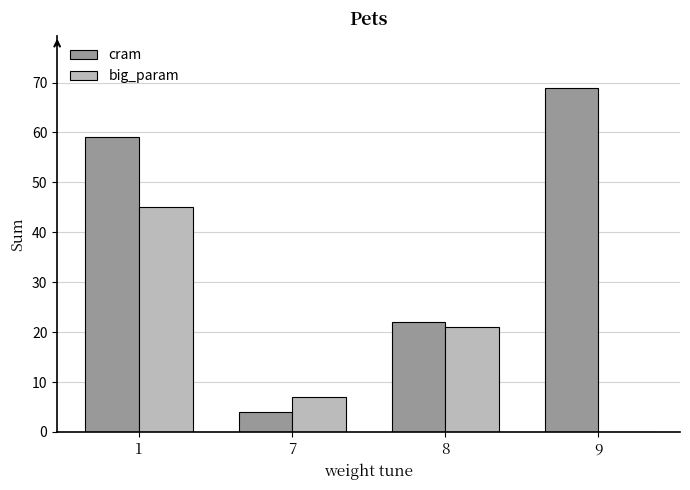

Is it true that cram equals 69 at 9?

True